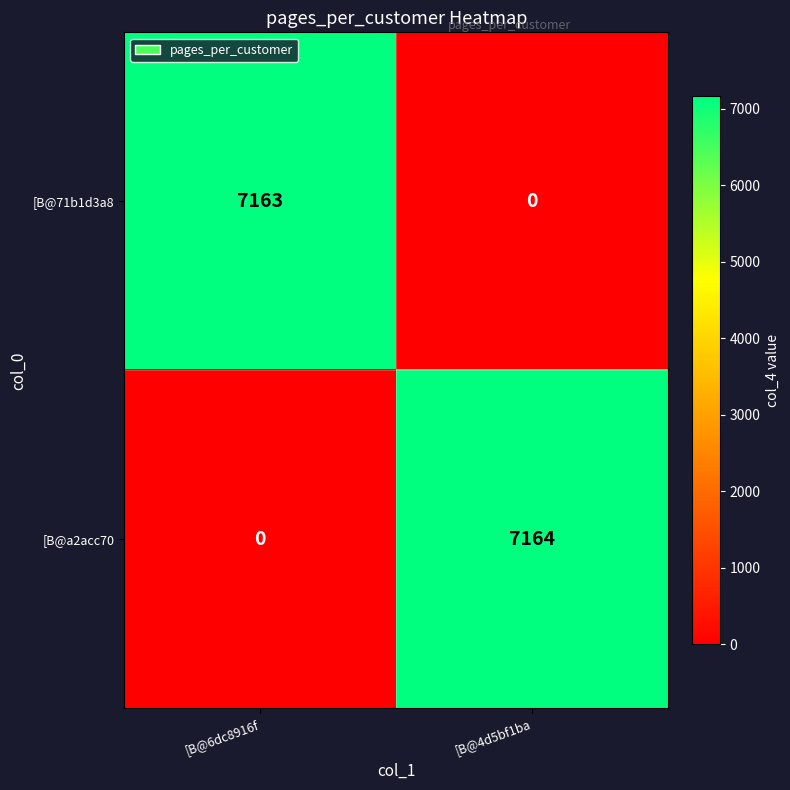

Reading right to left, transcribe all the data shown in this chart.

[B@71b1d3a8: 0	7163
[B@a2acc70: 7164	0